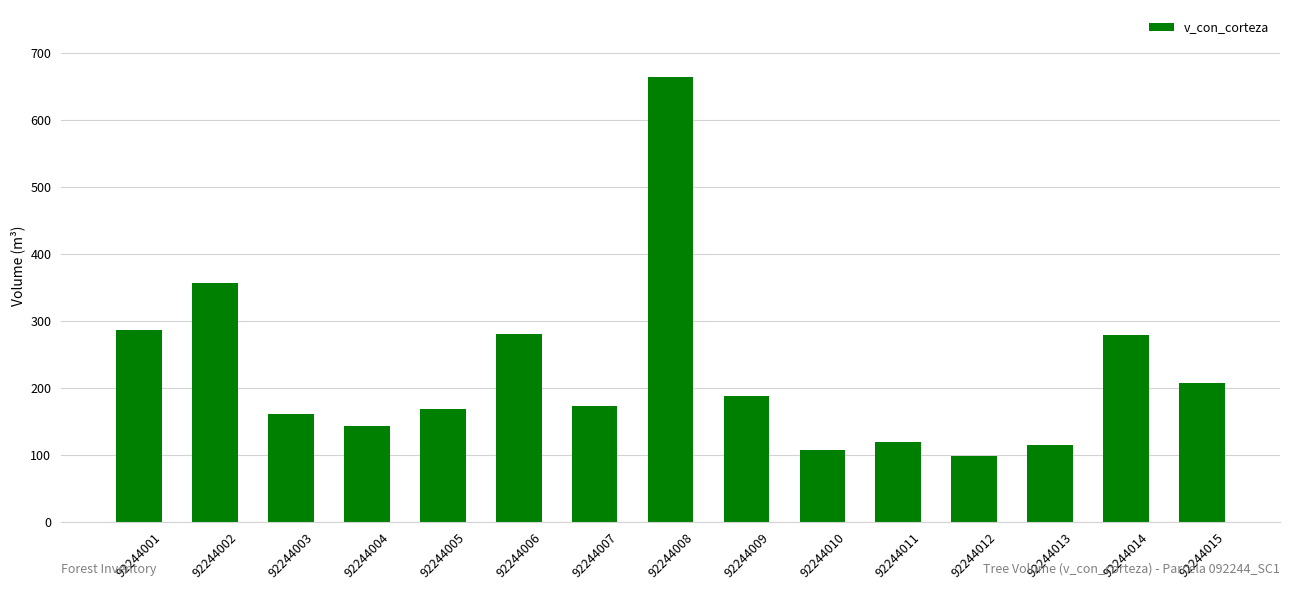

Where is the data nearest to the value 381?

92244002